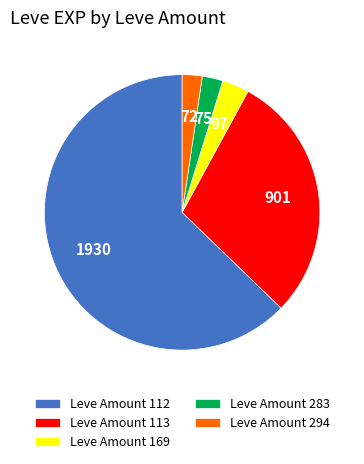

Is there a majority slice in this chart?

Yes